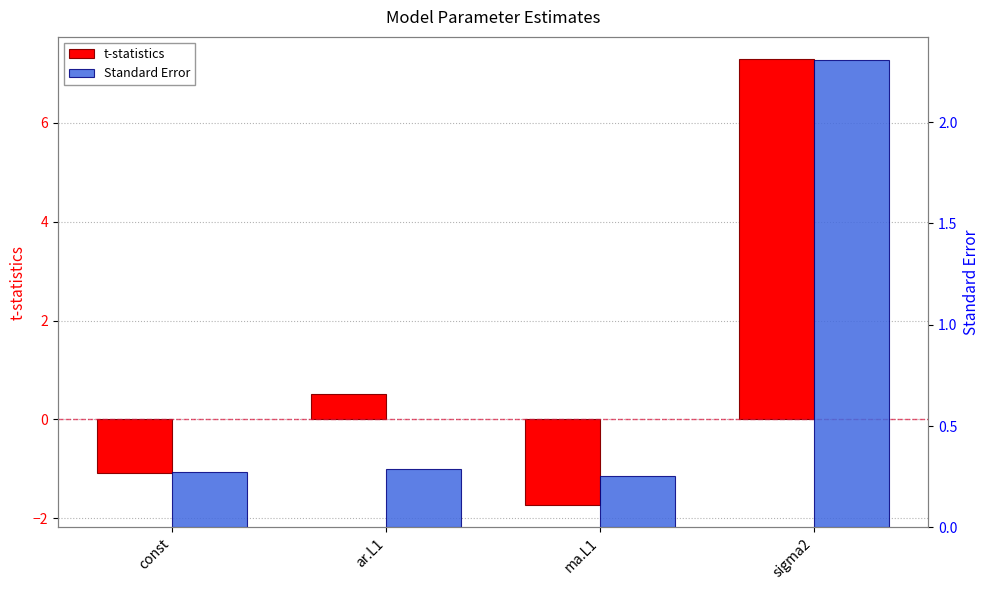

What is the difference between the second highest and minimum values in the t-statistics series?

2.2